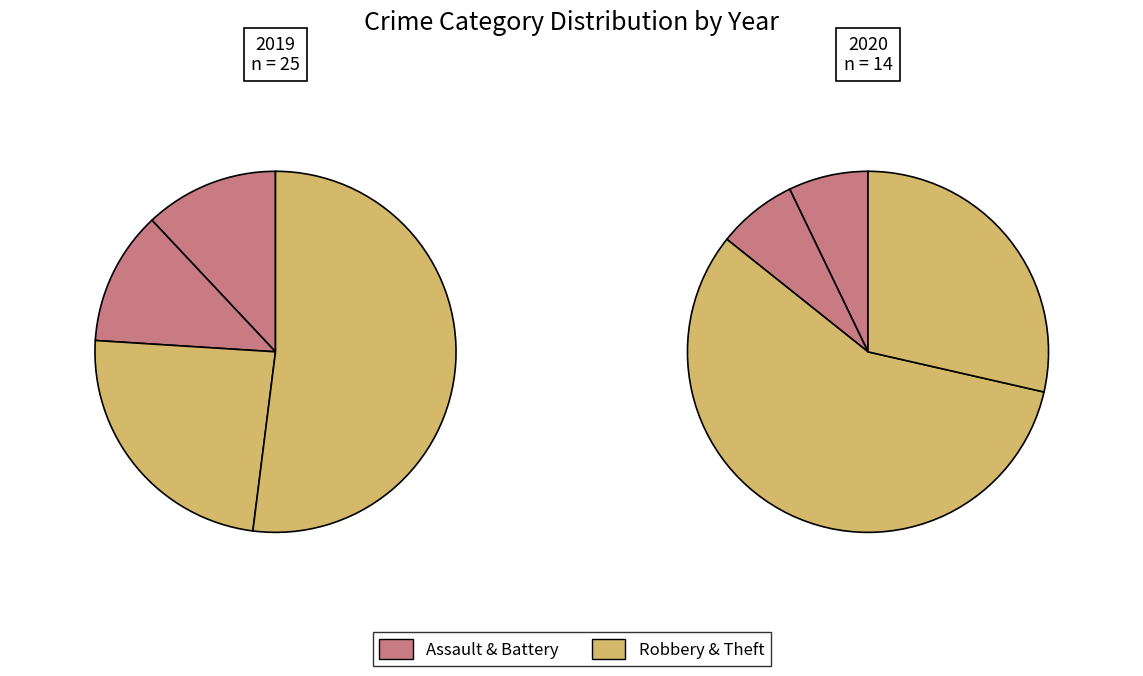

Do values_2019 and values_2020 together represent more than half of the pie?

No